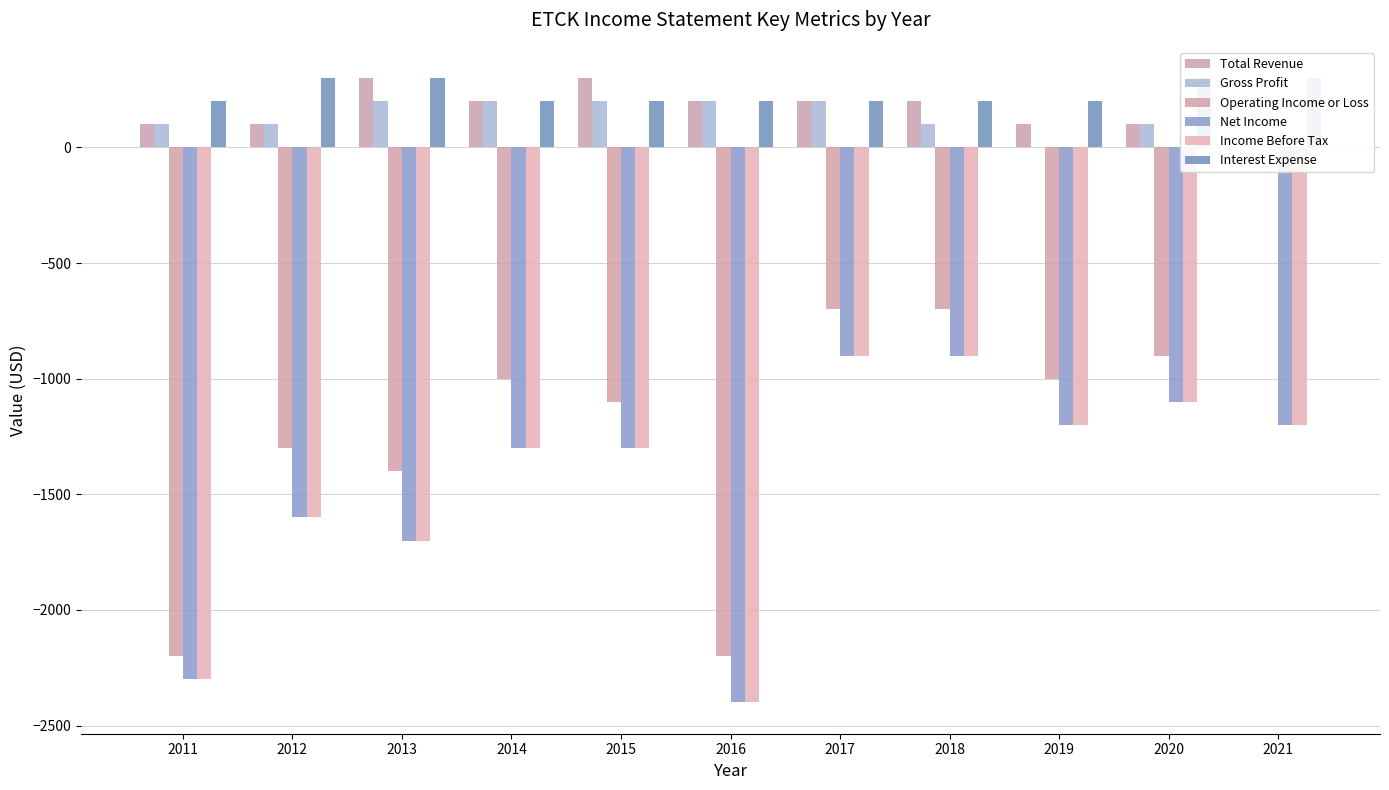

True or false: Interest Expense has a value of 200 at 2014.

True